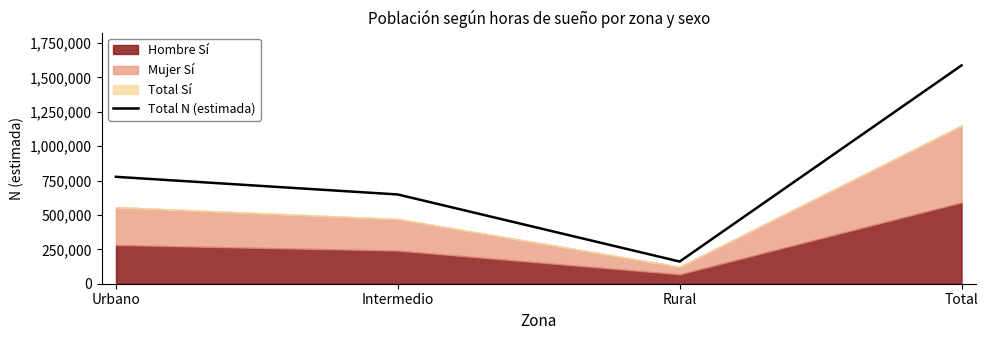

At which category does the chart reach its peak across all series?

Total